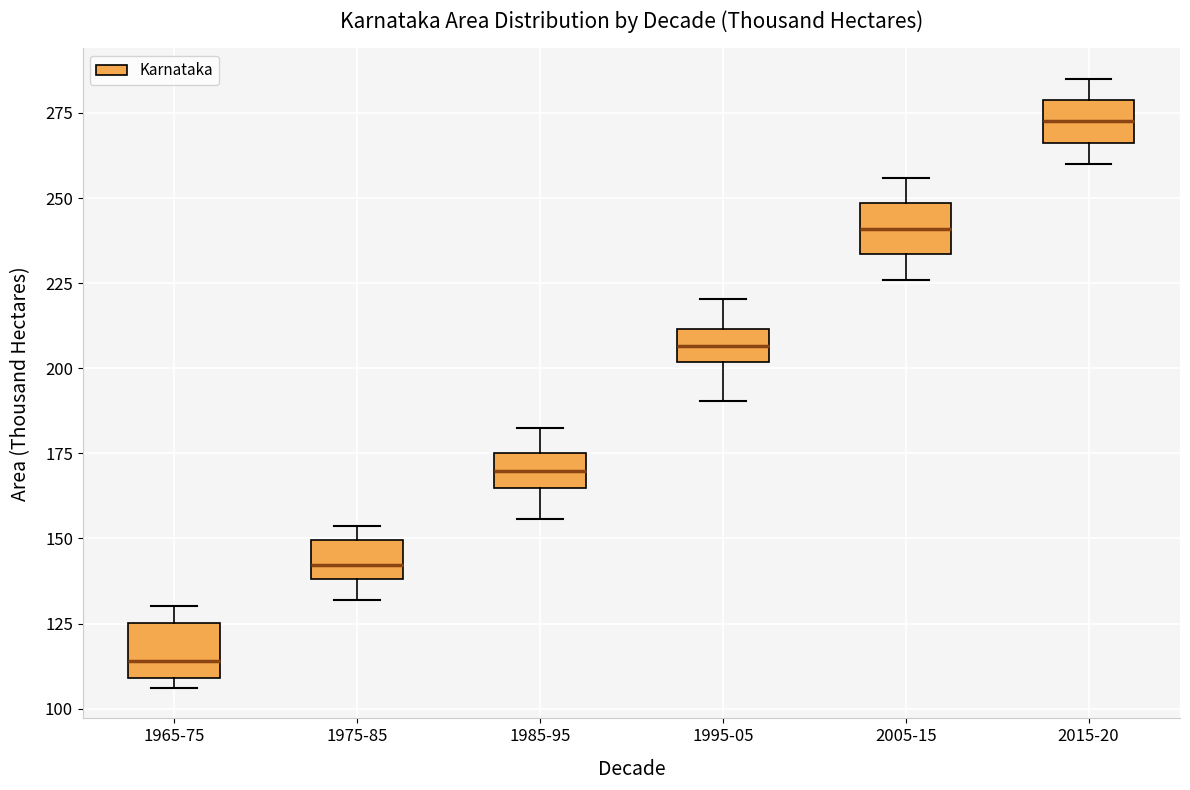

Reading left to right, transcribe this box plot: for each box, give where its median line is, the range the box spans, and where its two whiskers end, as read against the y-axis. The values are not printed on the chart, so give them approximately, as read against the axis.

1965-75: median 115, box 110 to 125, whiskers 105 to 130
1975-85: median 140 (inside the box), box 140 to 150, whiskers 130 to 155
1985-95: median 170, box 165 to 175, whiskers 155 to 185
1995-05: median 205, box 200 to 210, whiskers 190 to 220
2005-15: median 240, box 235 to 250, whiskers 225 to 255
2015-20: median 275, box 265 to 280, whiskers 260 to 285